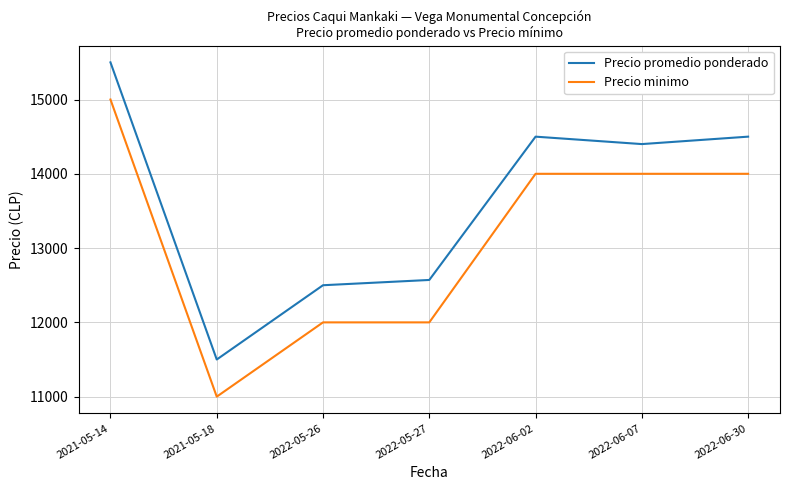

Rank the series by their maximum value, from highest to lowest.

Precio promedio ponderado, Precio minimo